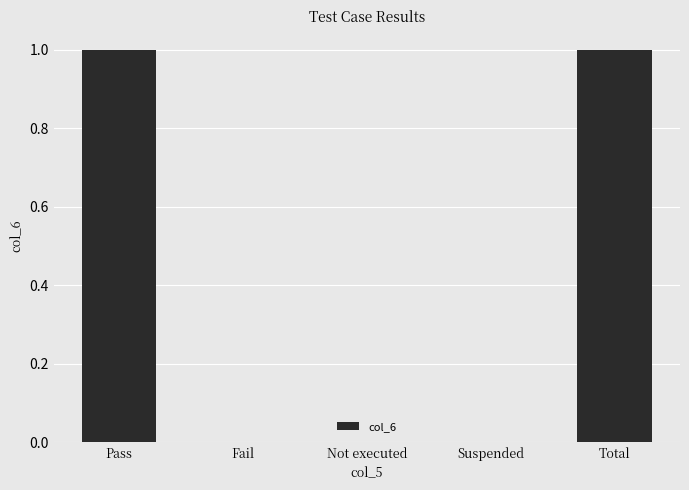

What is the sum of all values?

2